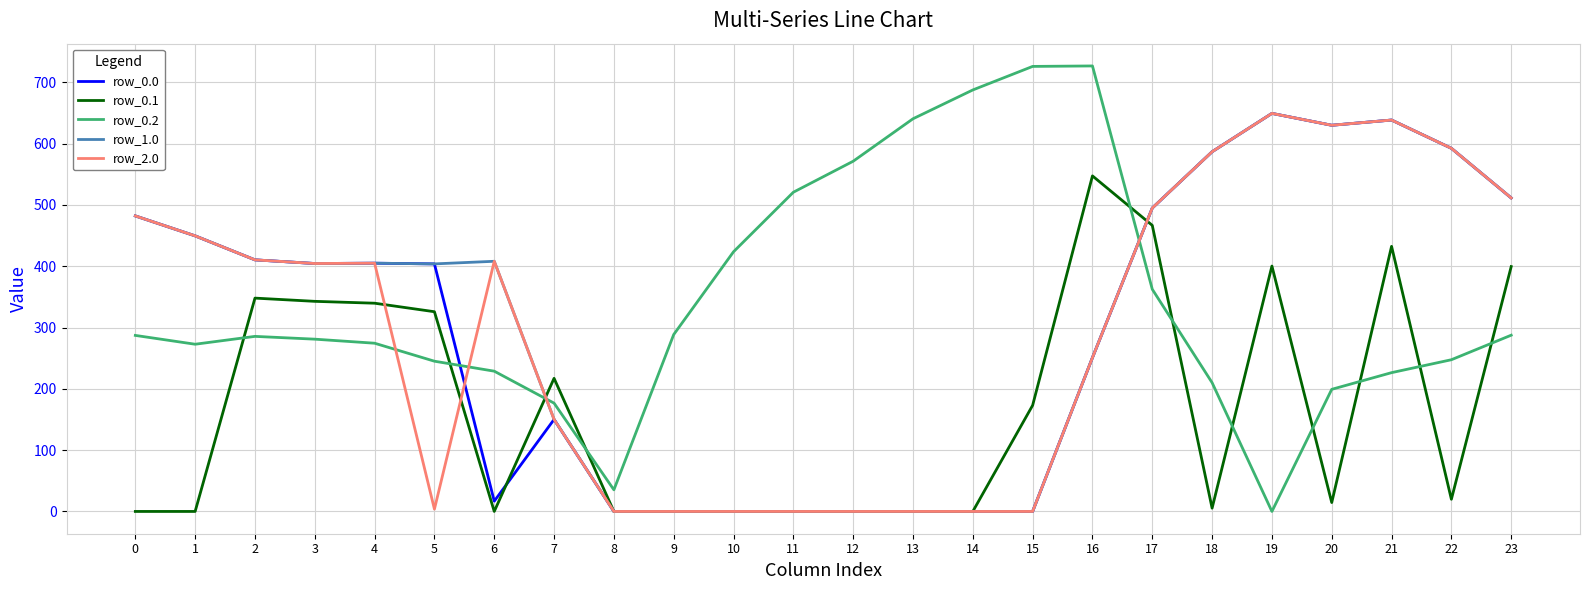

The value of row_2.0 at 23 is 689.6. True or false?

False